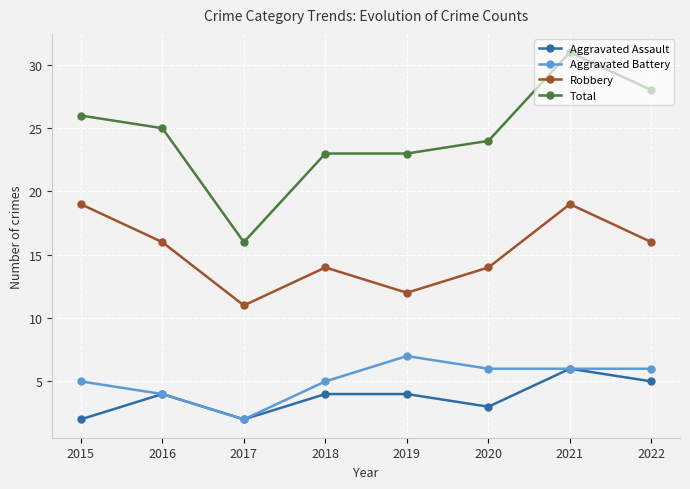

At which label is Aggravated Battery closest to 4?

2016